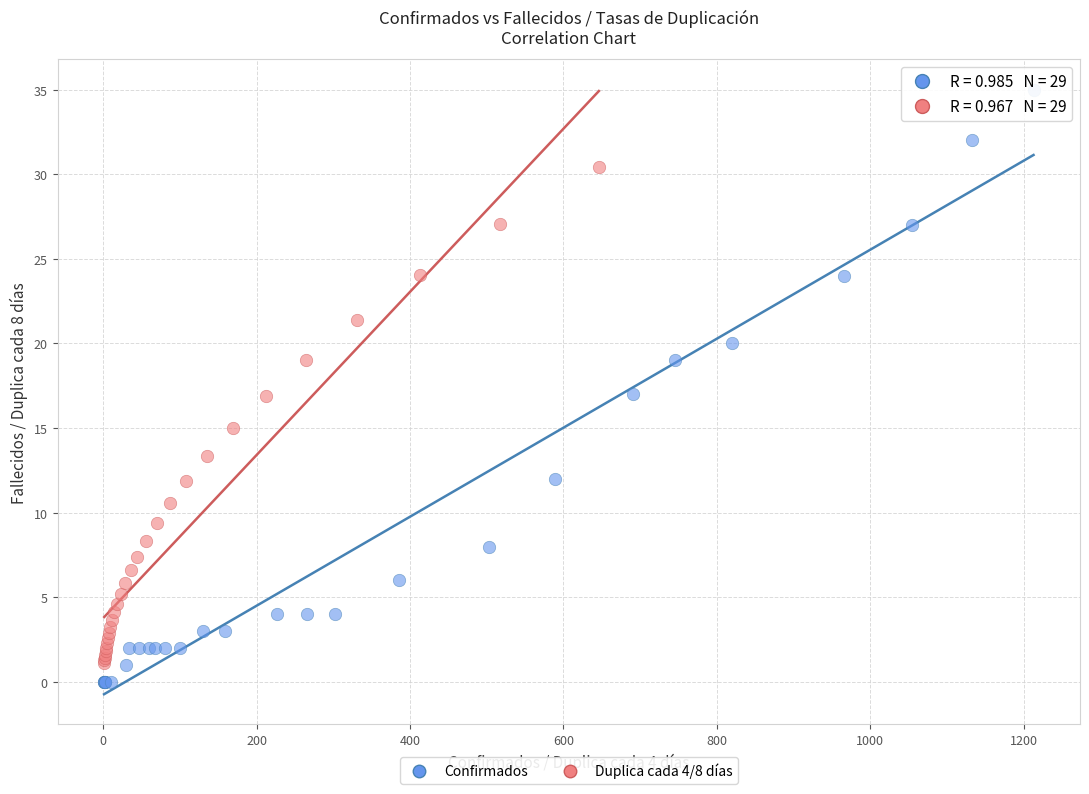

Which series reaches the maximum Y coordinate?

Confirmados